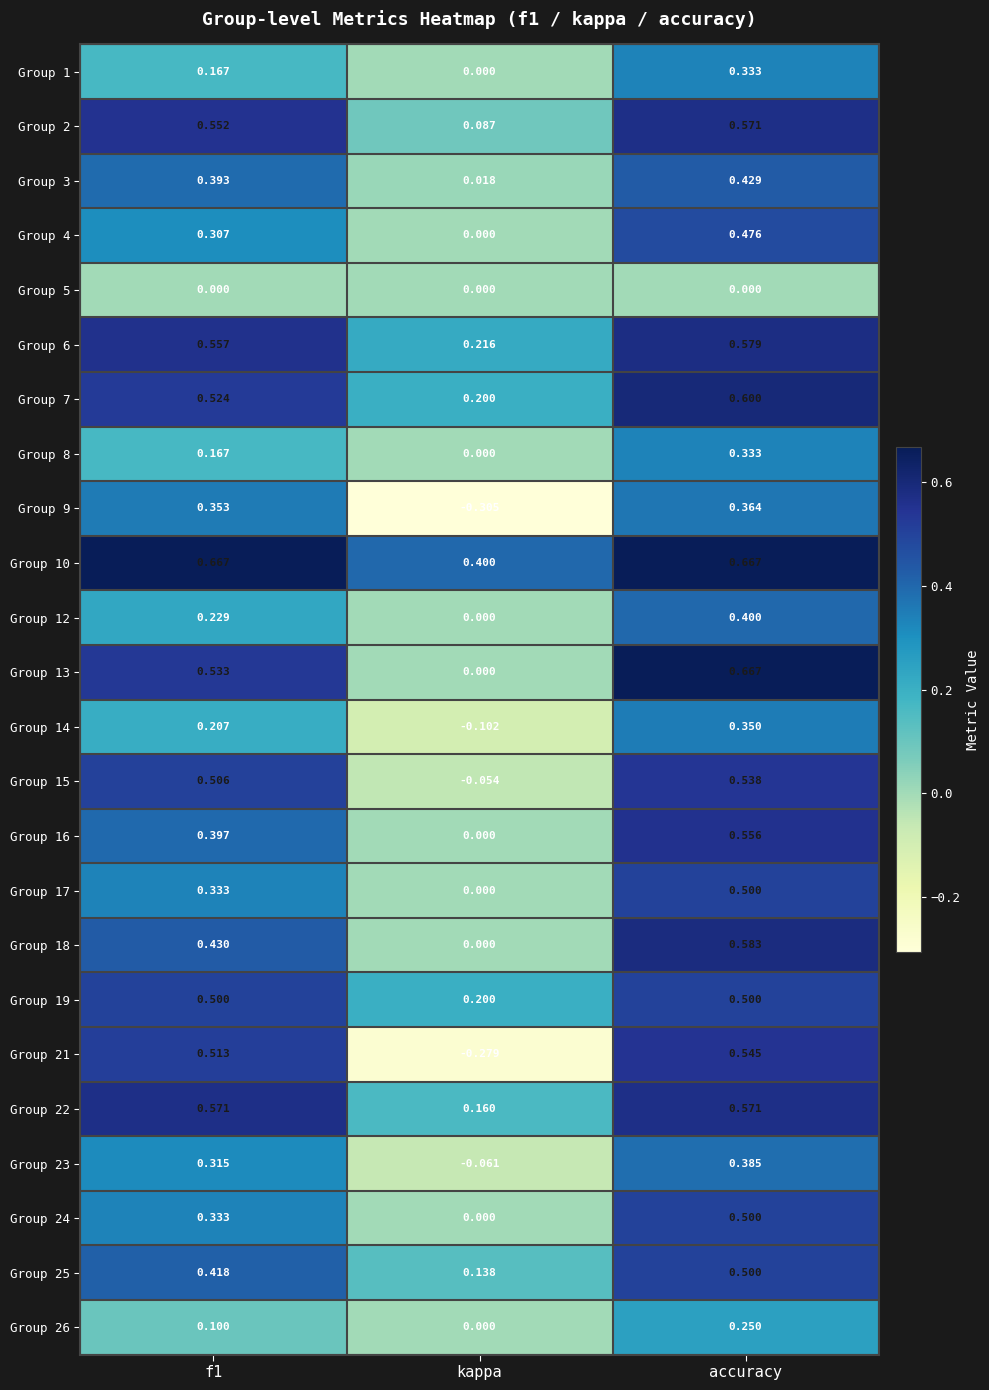

Which category has the lowest value in the Group 17 series?

kappa